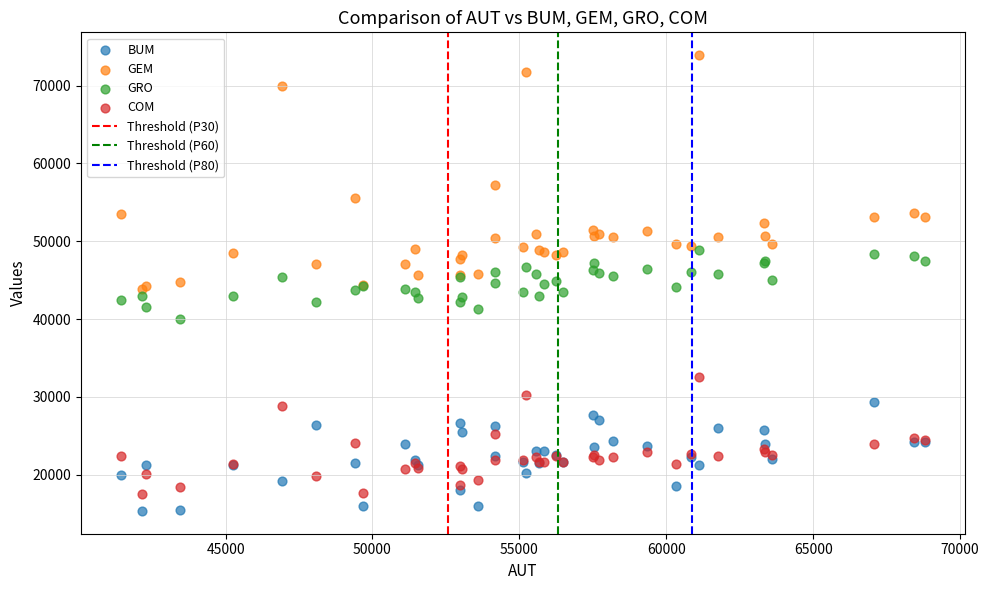

In the GEM series, what Y value is closest to 58880?

57198